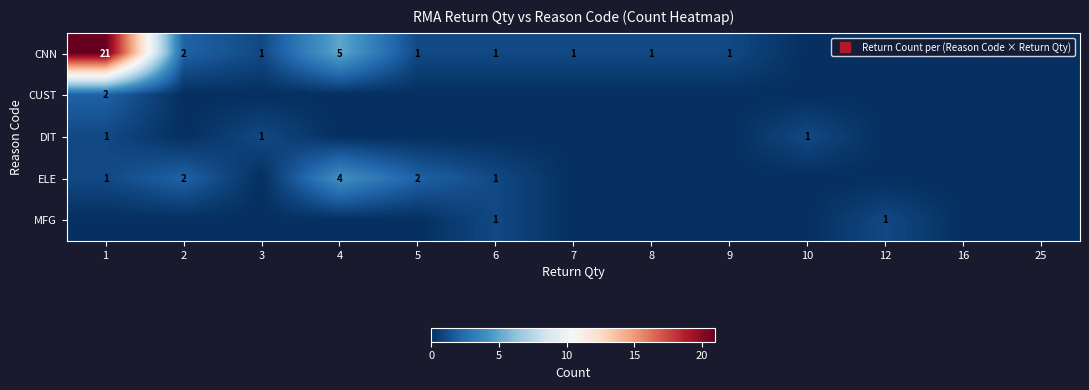

True or false: CNN has a value of 21 at 1.

True